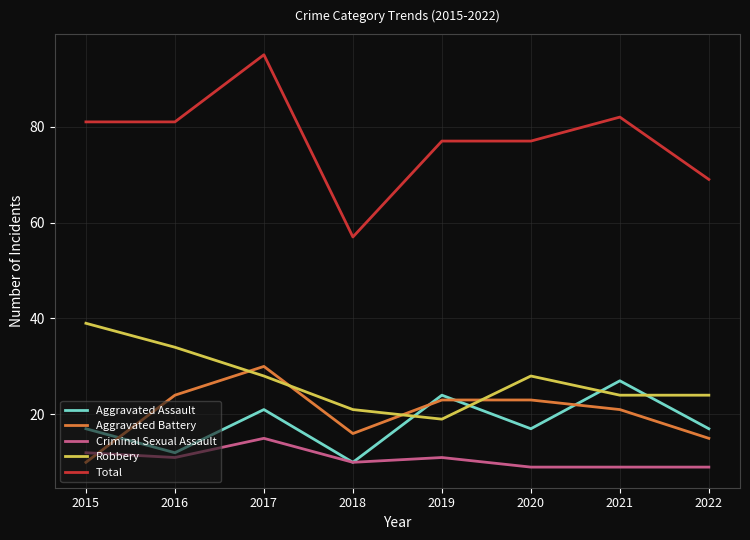

List the series in order of their peak value, highest first.

Total, Robbery, Aggravated Battery, Aggravated Assault, Criminal Sexual Assault